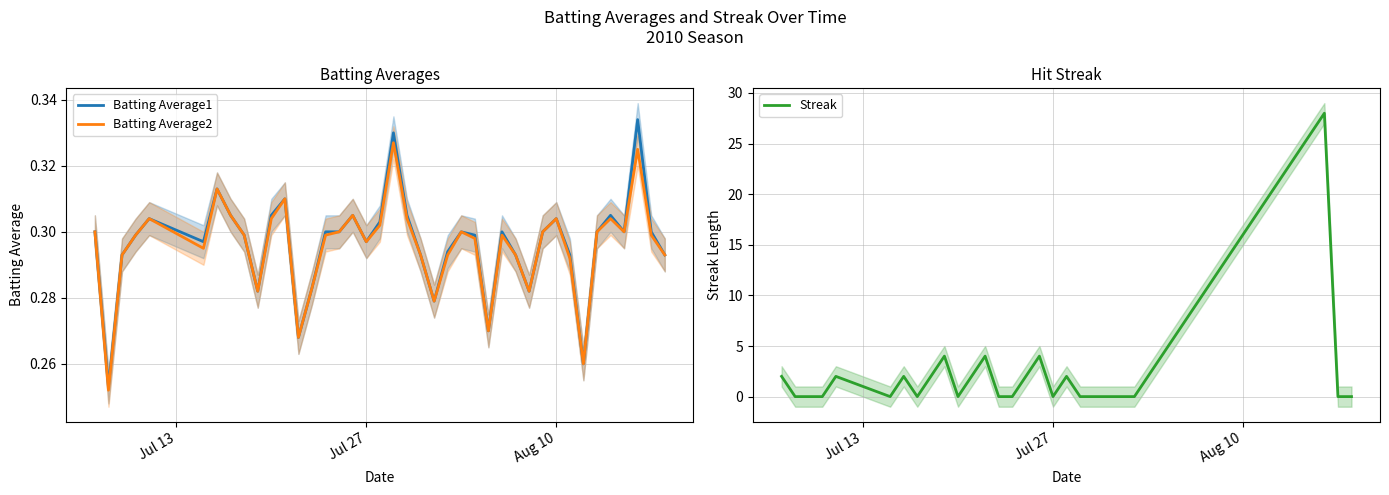

Where do Batting Average2 and Streak first cross each other?

Jul 13 and Jul 27